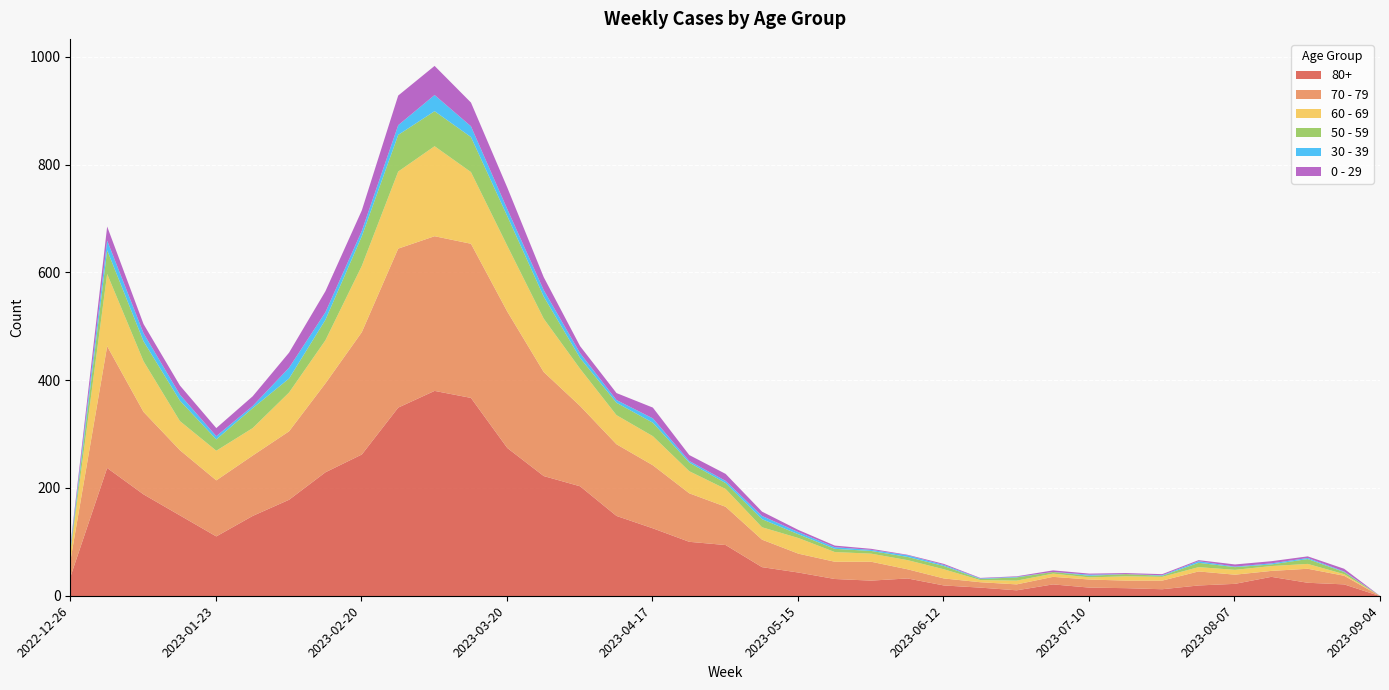

What are all the series names shown in the legend?

80+, 70 - 79, 60 - 69, 50 - 59, 30 - 39, 0 - 29